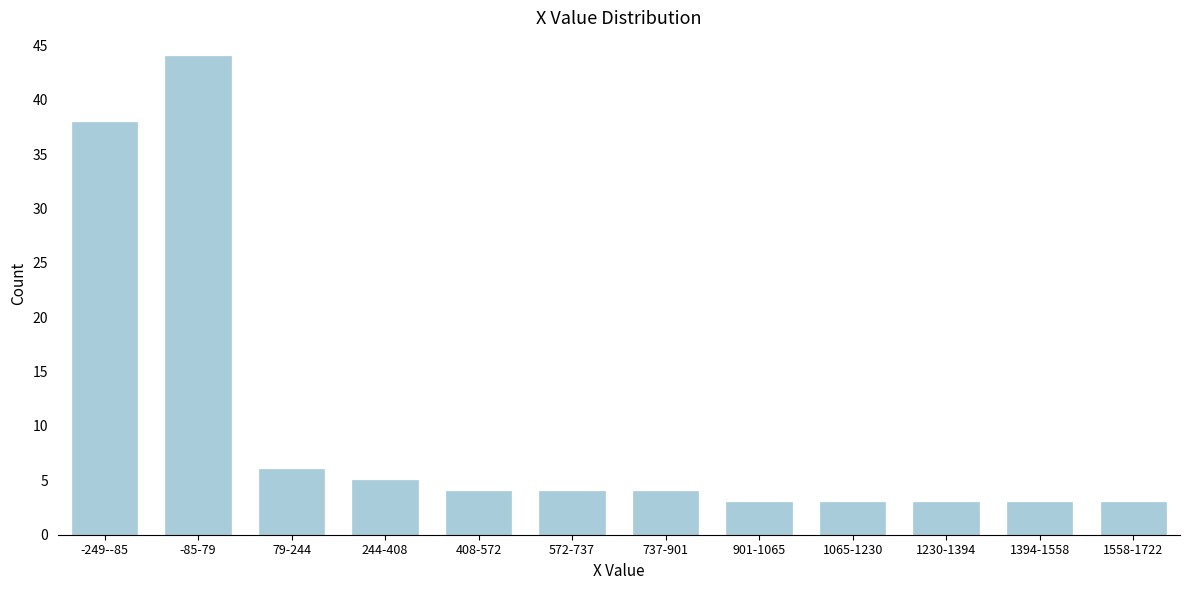

Reading left to right, extract all data points from this chart.

-249--85=38	-85-79=44	79-244=6	244-408=5	408-572=4	572-737=4	737-901=4	901-1065=3	1065-1230=3	1230-1394=3	1394-1558=3	1558-1722=3